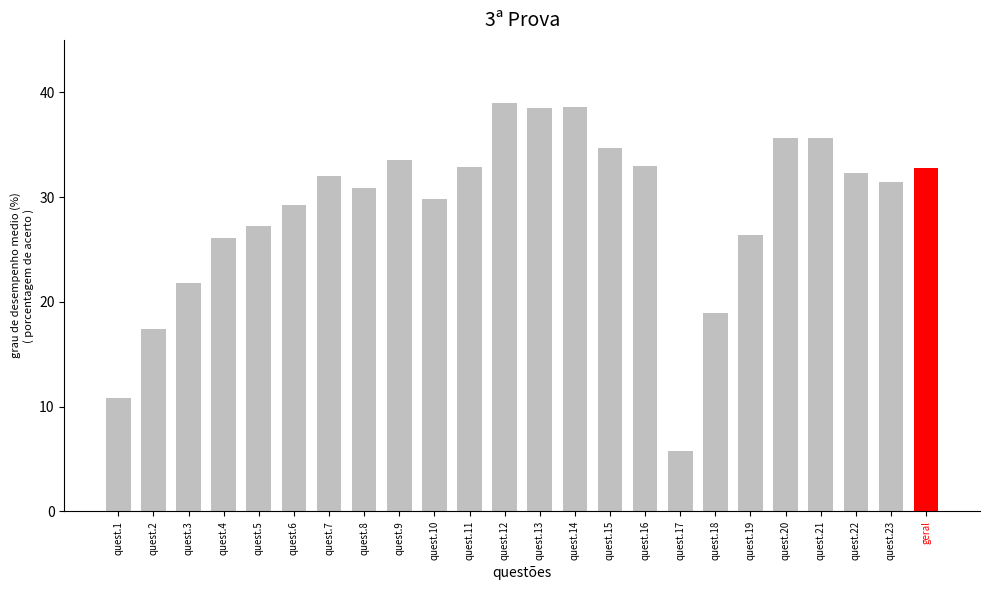

What is the minimum value shown in the chart?

5.7